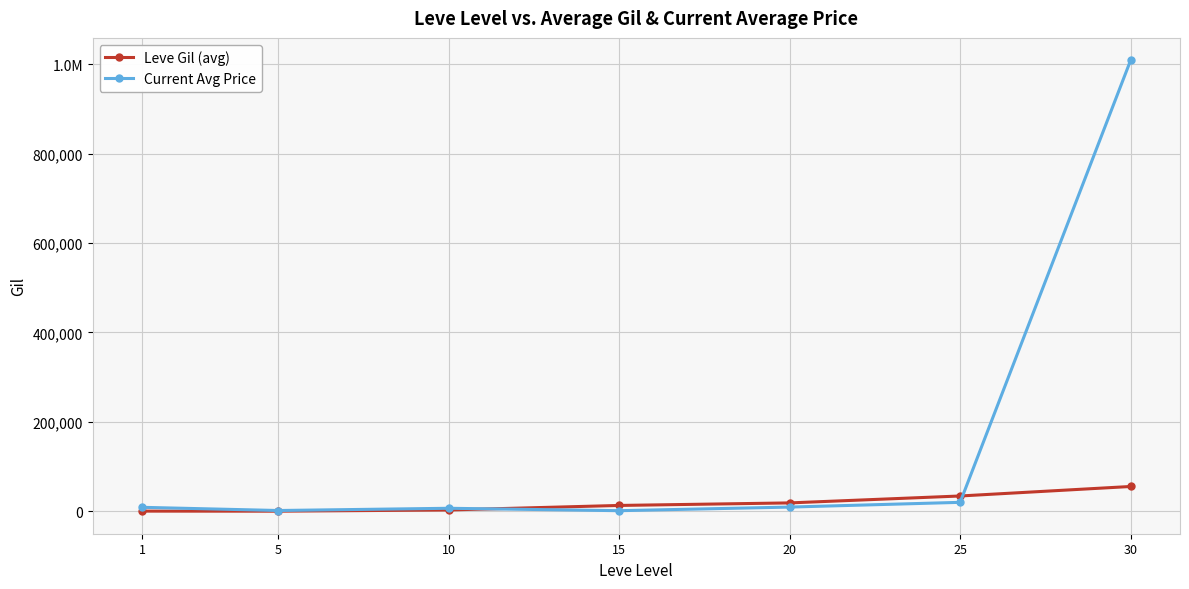

Does the chart have visible grid lines?

Yes